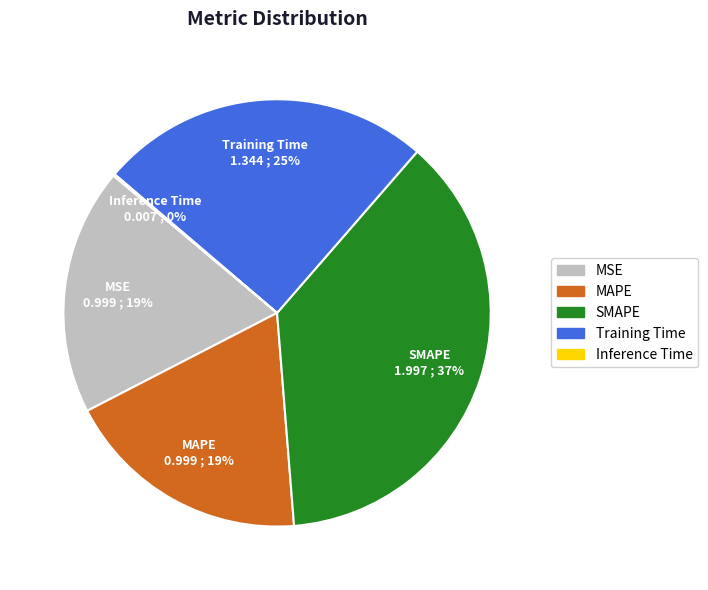

To the nearest percent, what is the difference between the Training Time and SMAPE slice percentages?

12%